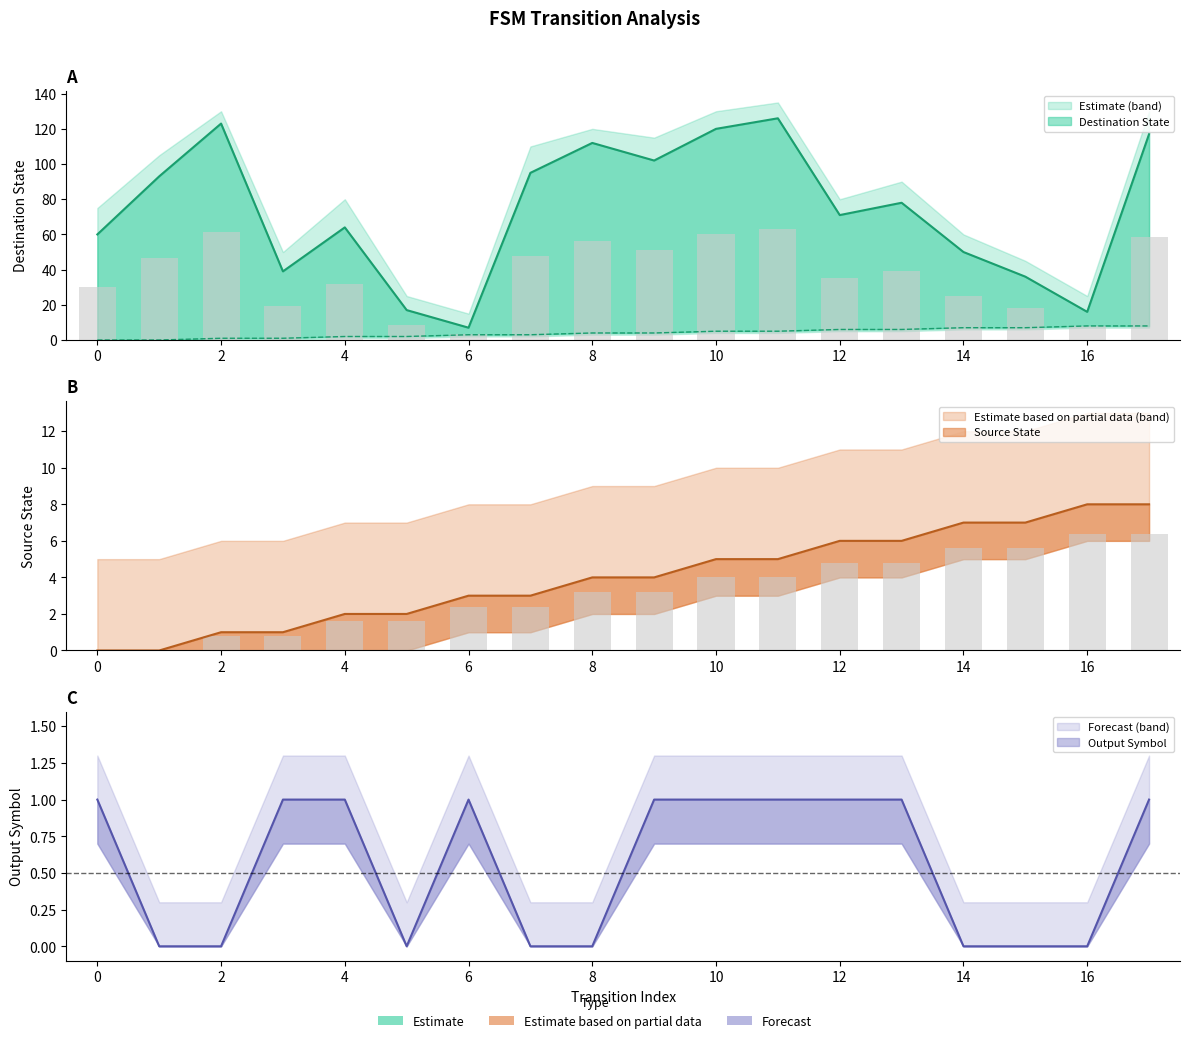

Reading left to right, extract all data points from this chart.

source_state: 0	0	1	1	2	2	3	3	4	4	5	5	6	6	7	7	8	8
destination_state: 60	93	123	39	64	17	7	95	112	102	120	126	71	78	50	36	16	117
output_symbol: 1	0	0	1	1	0	1	0	0	1	1	1	1	1	0	0	0	1